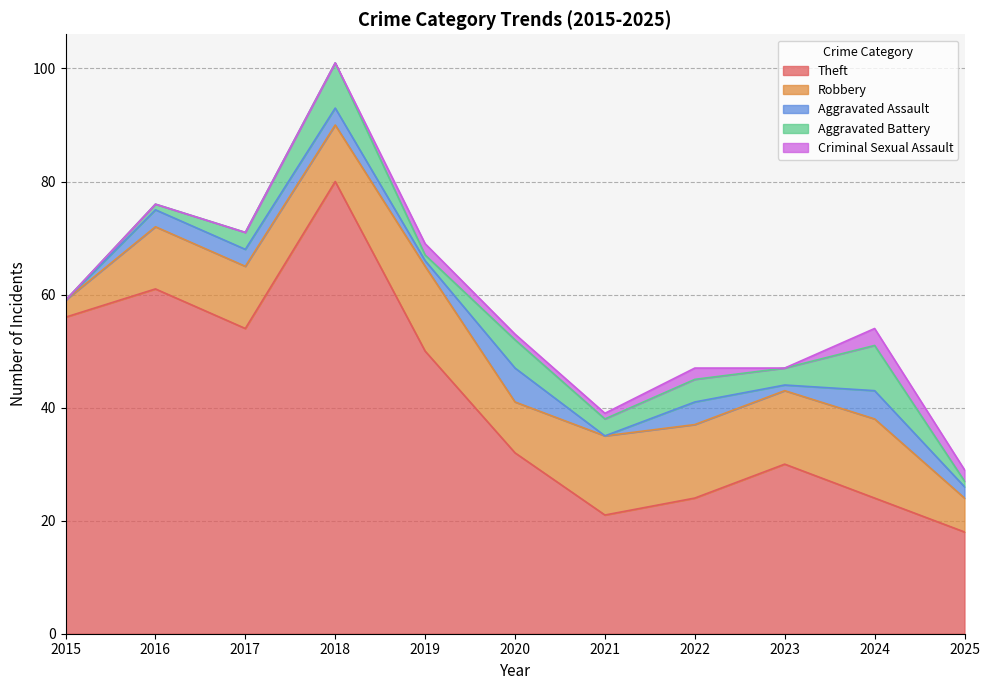

The value of Aggravated Assault at 2018 is 3. True or false?

True